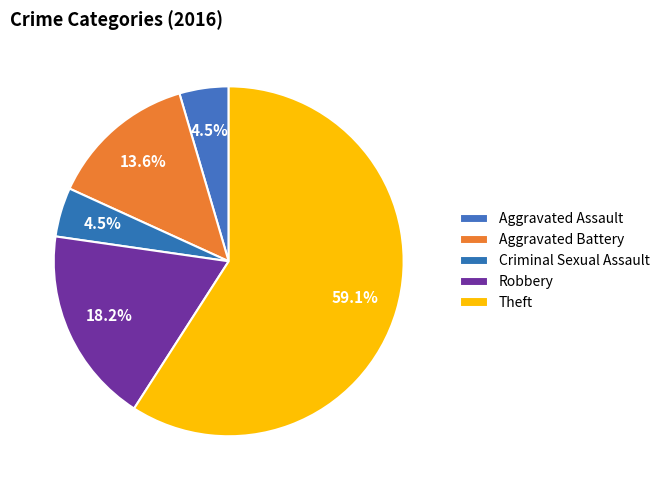

The Theft slice represents 72% of the pie. True or false?

False